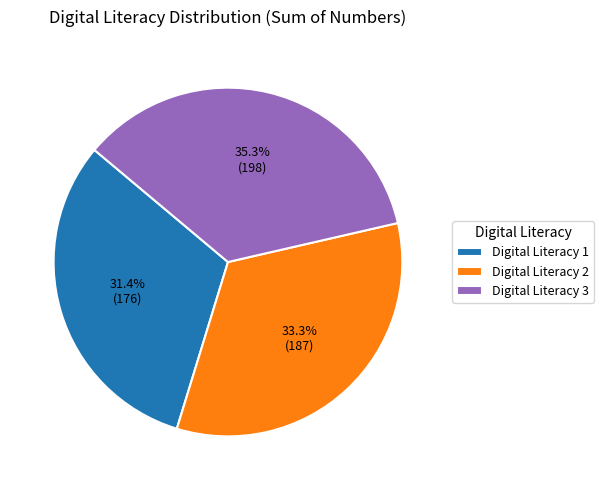

Approximately how many times larger is the value at Digital Literacy 3 compared to Digital Literacy 1?

1.1